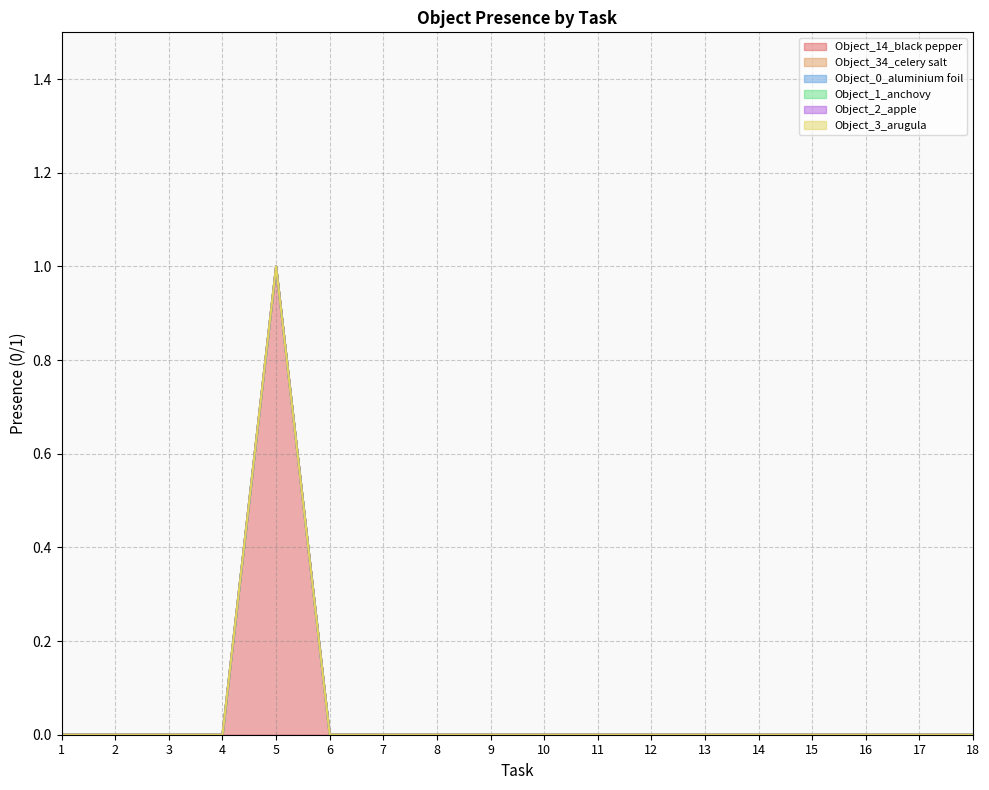

Reading left to right, transcribe all the data shown in this chart.

Object_14_black pepper: 0	0	0	0	1	0	0	0	0	0	0	0	0	0	0	0	0	0
Object_34_celery salt: 0	0	0	0	0	0	0	0	0	0	0	0	0	0	0	0	0	0
Object_0_aluminium foil: 0	0	0	0	0	0	0	0	0	0	0	0	0	0	0	0	0	0
Object_1_anchovy: 0	0	0	0	0	0	0	0	0	0	0	0	0	0	0	0	0	0
Object_2_apple: 0	0	0	0	0	0	0	0	0	0	0	0	0	0	0	0	0	0
Object_3_arugula: 0	0	0	0	0	0	0	0	0	0	0	0	0	0	0	0	0	0